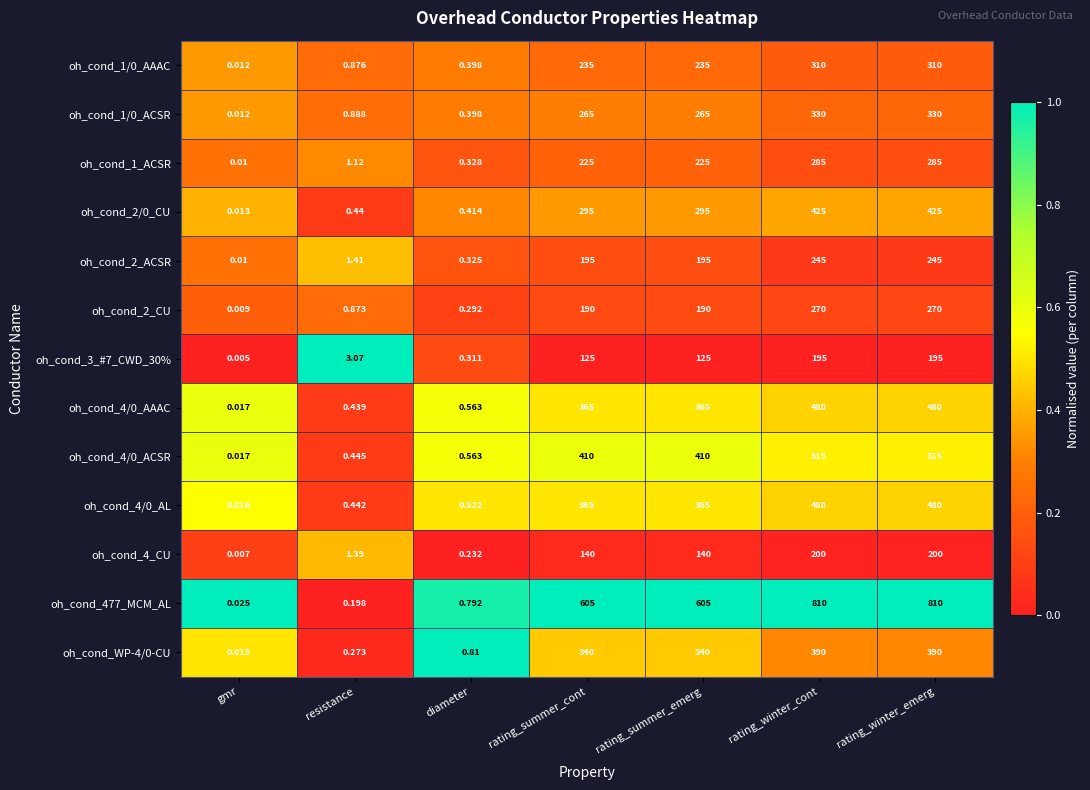

Which category has the lowest value in the oh_cond_2/0_CU series?

gmr